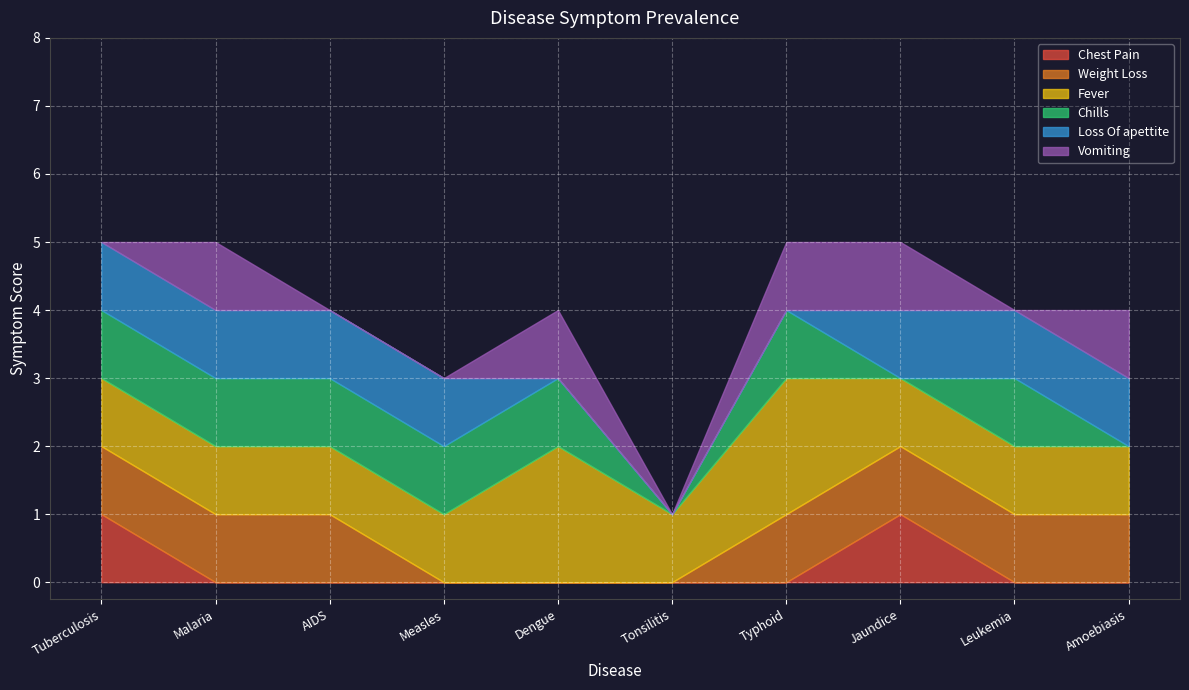

At which category does the chart reach its minimum across all series?

Malaria